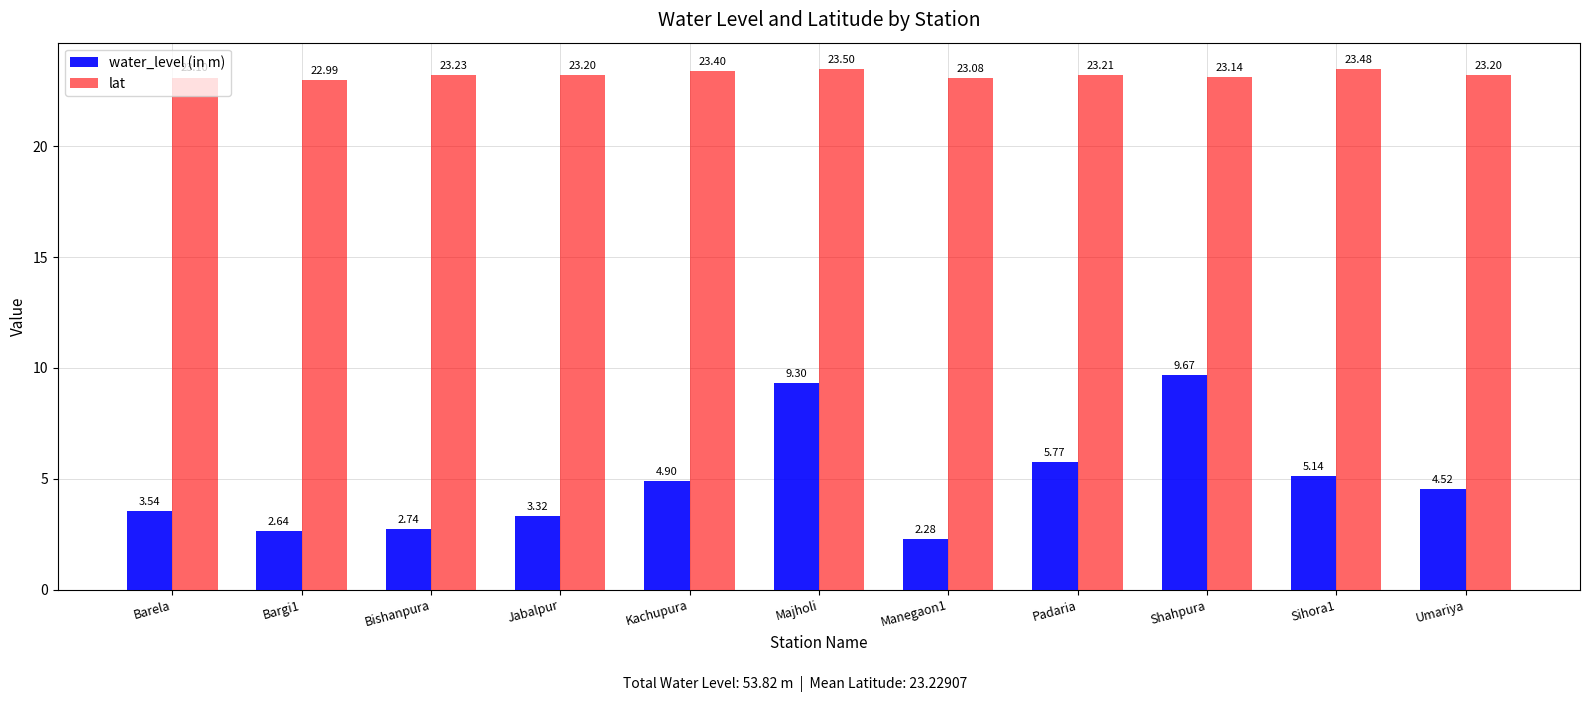

What is the difference between the second highest and minimum values in the water_level (in m) series?

7.0